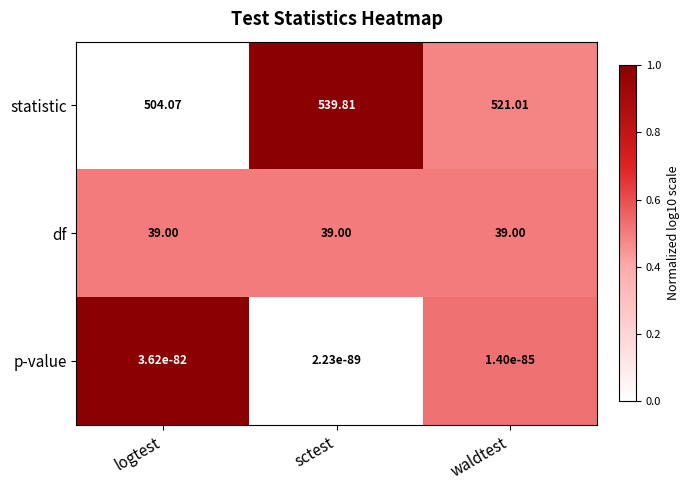

Which series has the largest range (max minus min)?

statistic